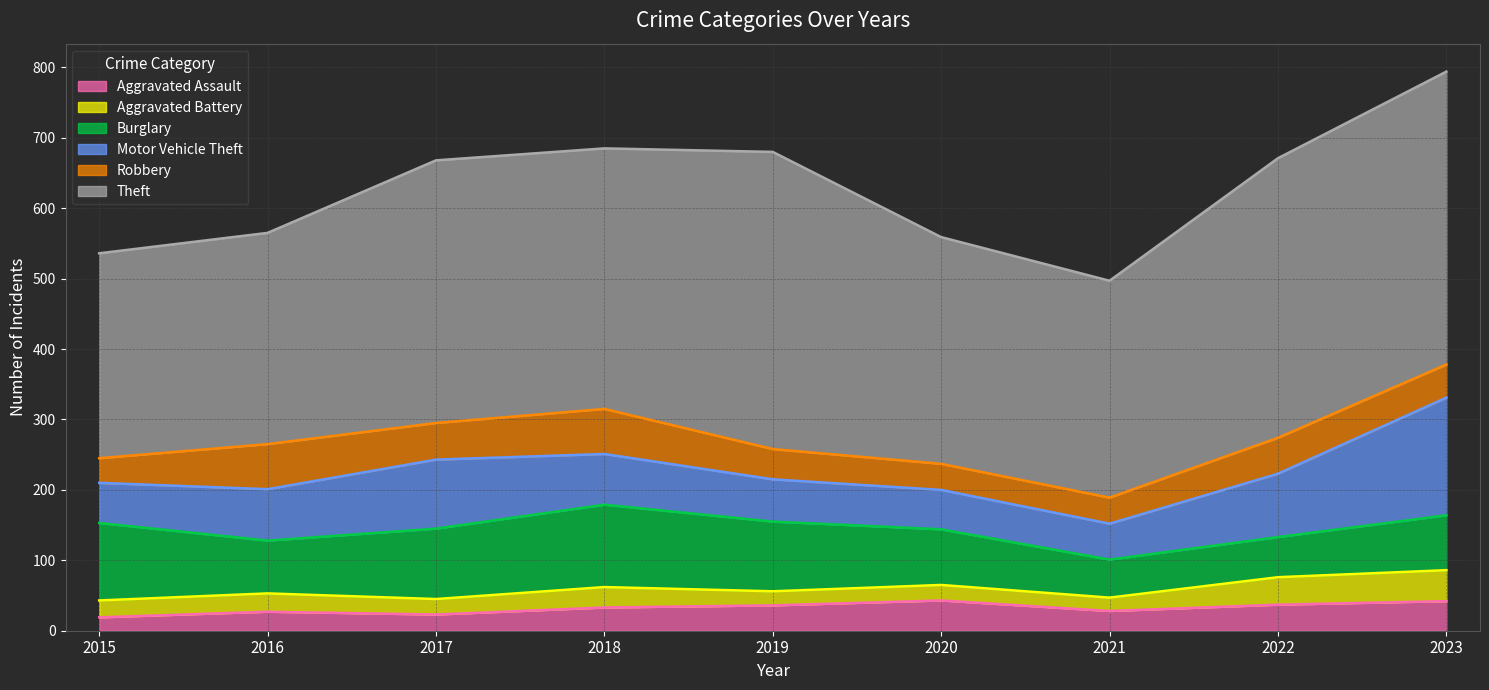

What is the sum of all Theft values?

3199